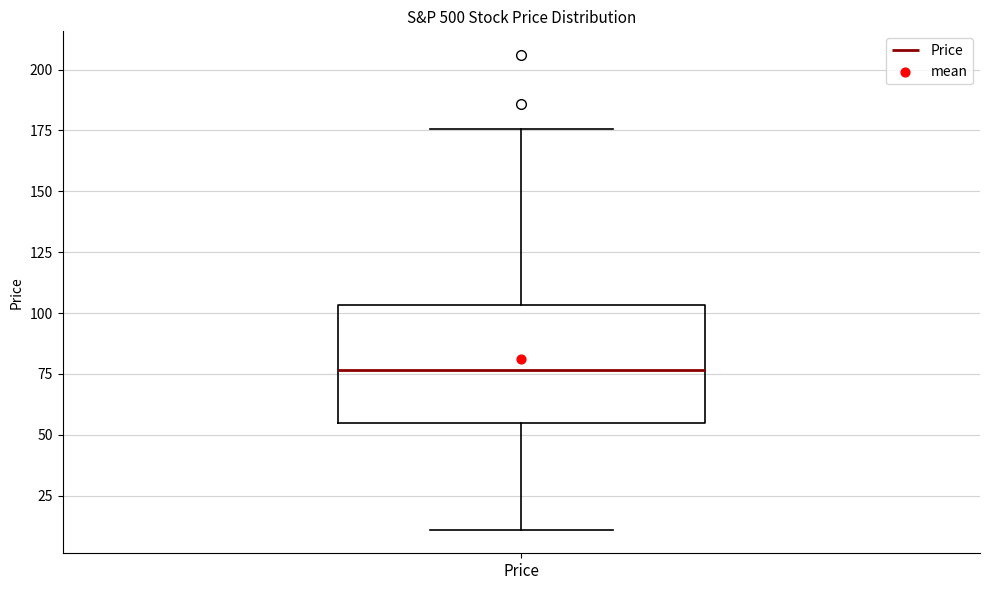

Read this box plot against the y-axis: the position of the median line, the range covered by the box, and the ends of both whiskers. The values are not printed on the chart, so give them approximately, as read against the axis.

median 75, box 55 to 105, whiskers 10 to 175